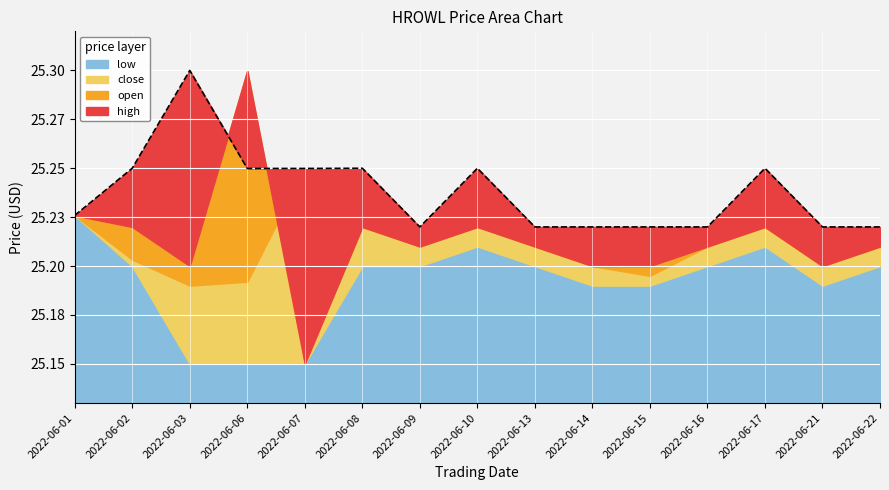

What is the difference between the maximum and minimum values in the low series?

0.1